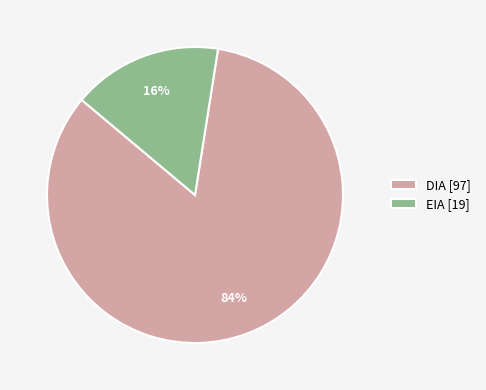

Rank the categories by value from lowest to highest.

EIA, DIA